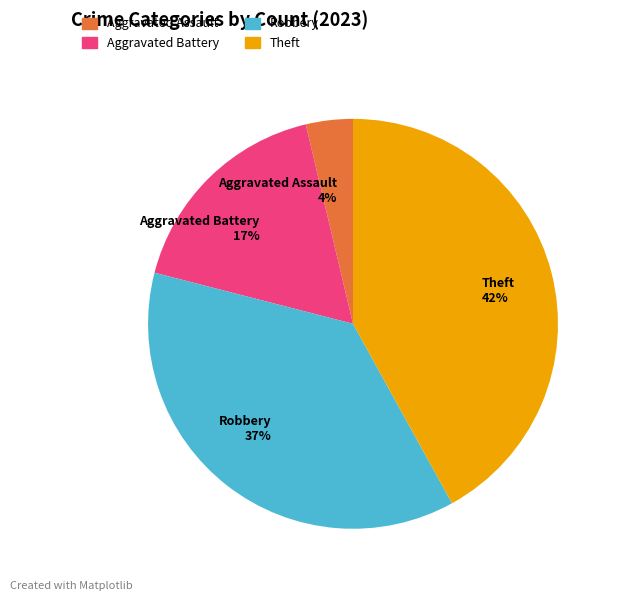

Does Theft represent more than half of the total?

No